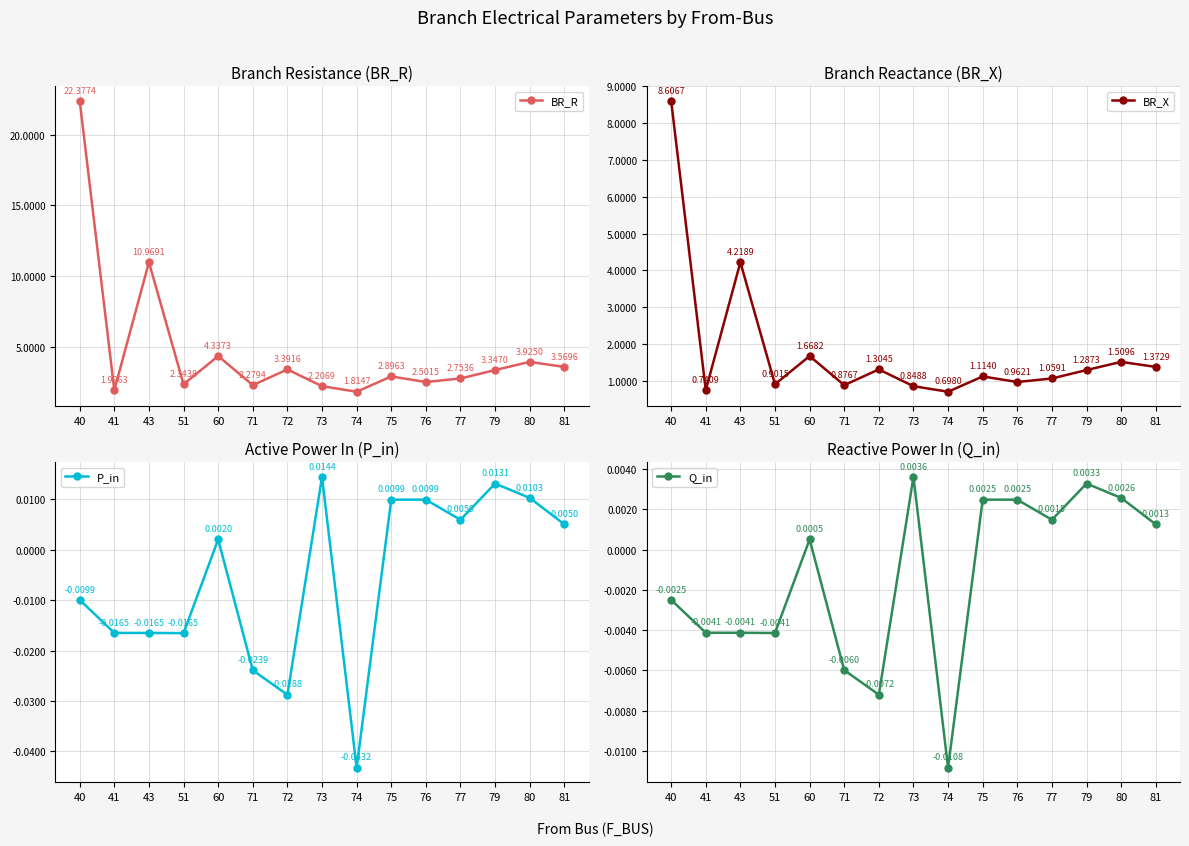

What are all the series names shown in the legend?

BR_R, BR_X, P_in, Q_in